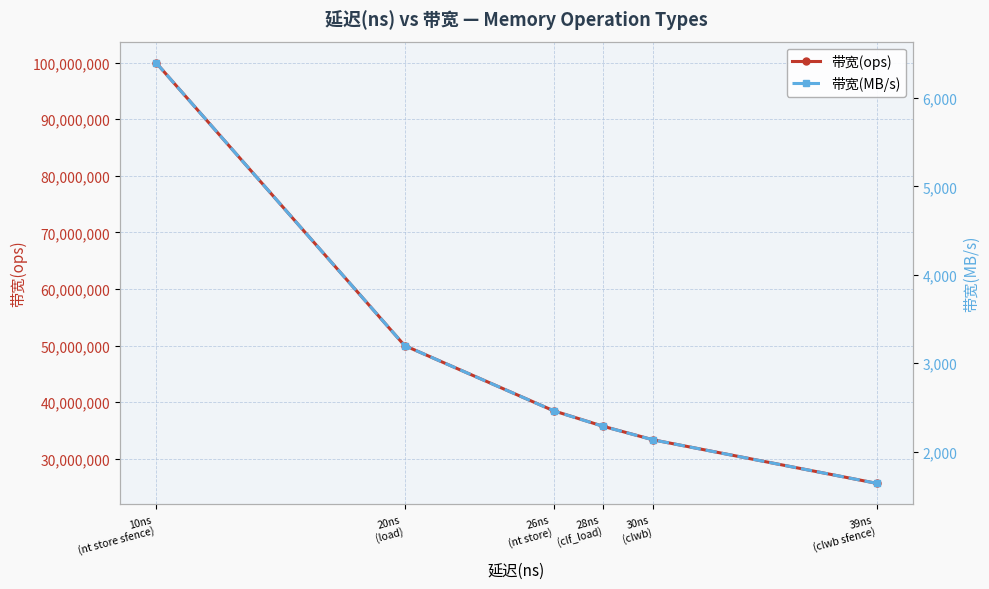

What is the spread (max minus min) of values at 20ns
(load)?

49996800